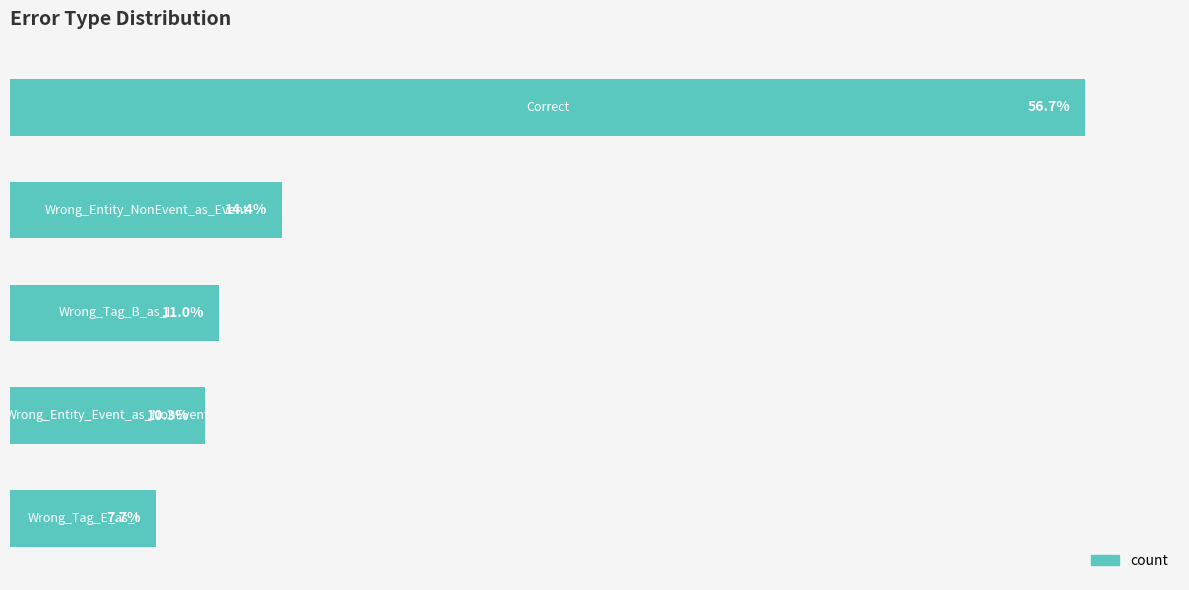

Does the chart contain any negative values?

No